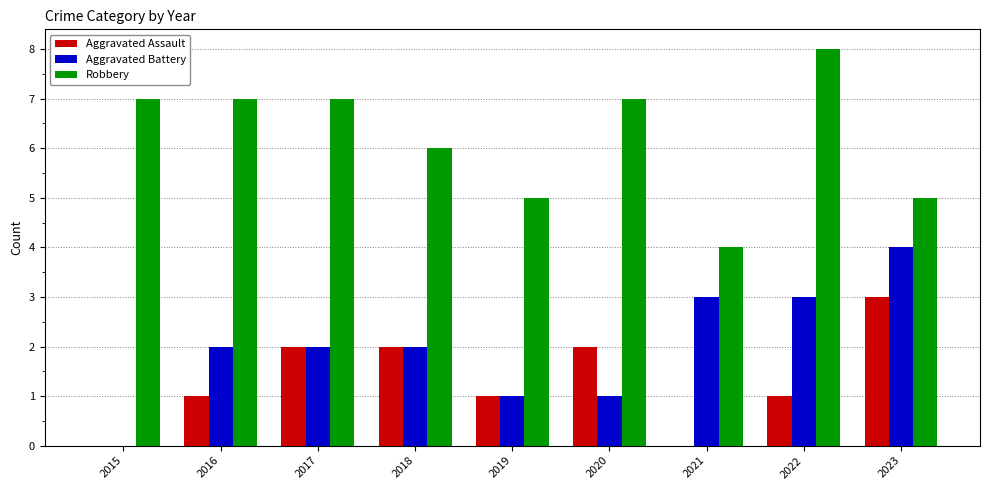

What is the greatest value displayed?

8